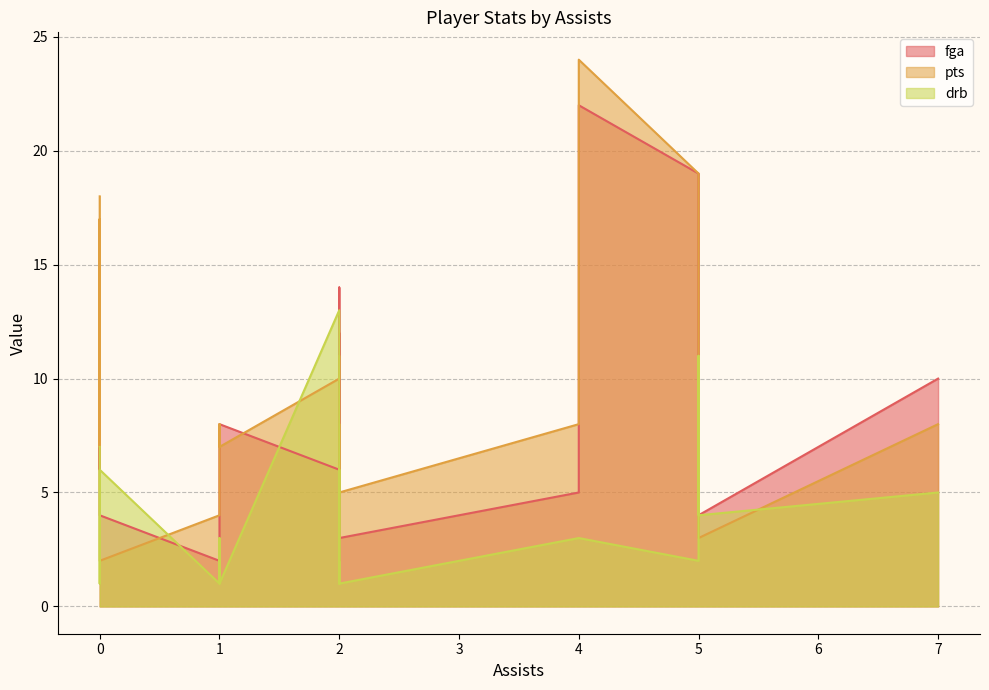

Which series has the largest total across all categories?

pts